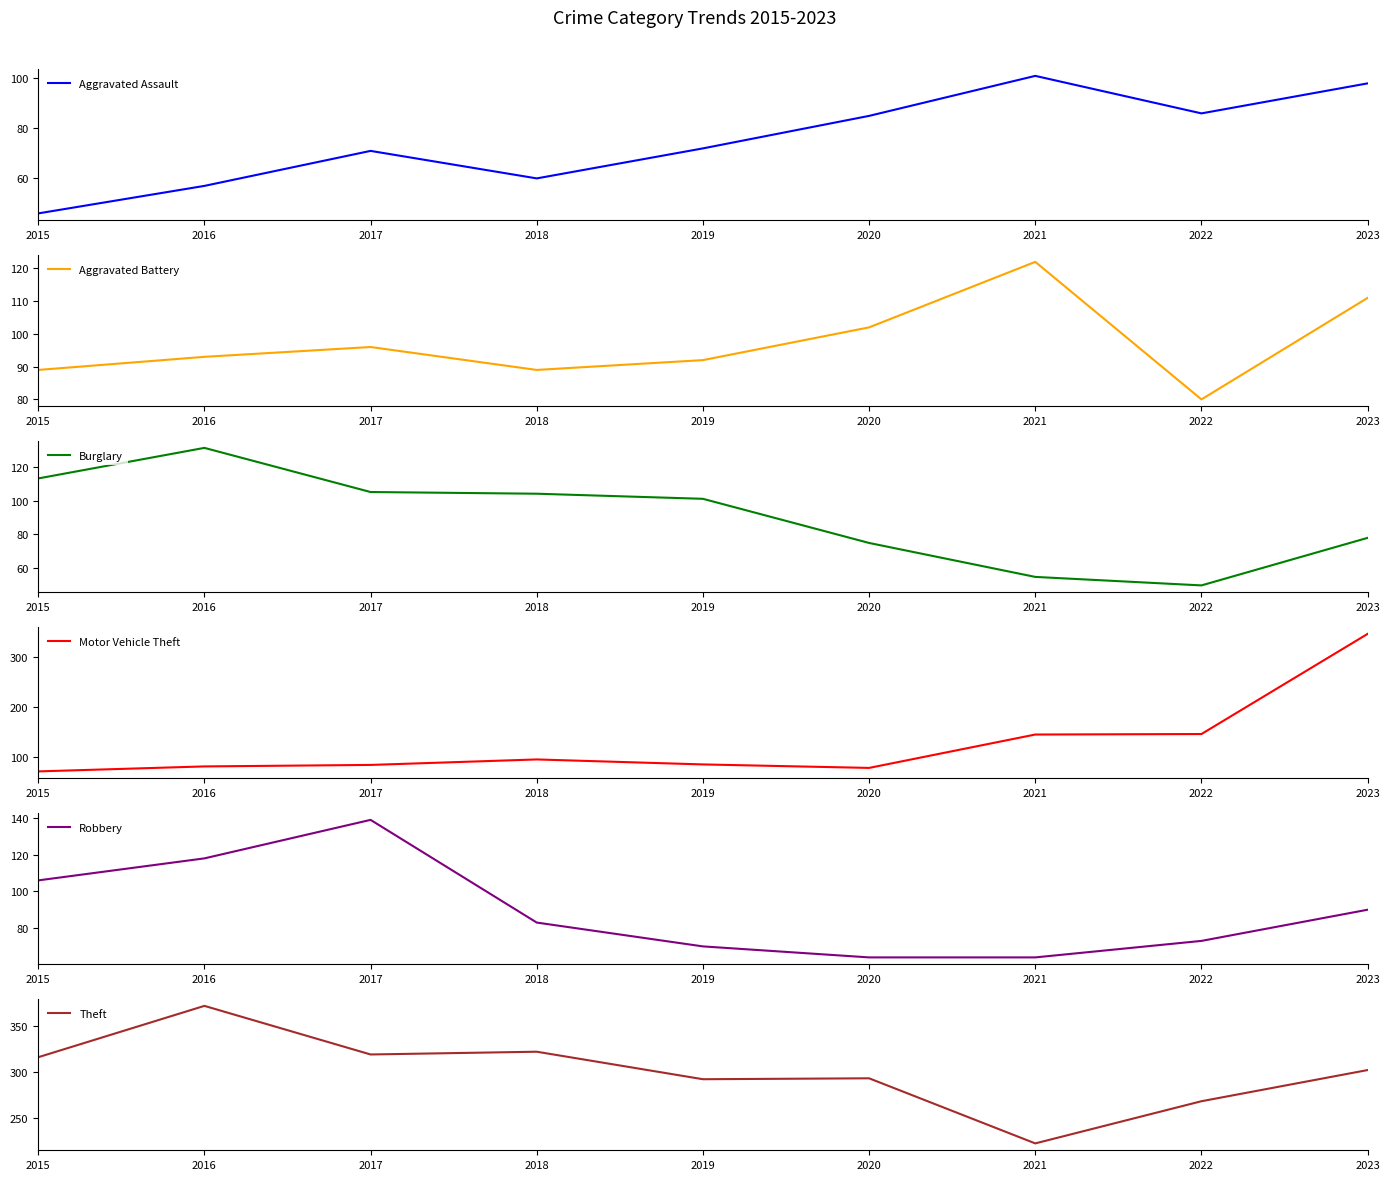

Reading right to left, what are all the values shown in this chart?

Aggravated Assault: 98	86	101	85	72	60	71	57	46
Aggravated Battery: 111	80	122	102	92	89	96	93	89
Burglary: 78	50	55	75	101	104	105	131	113
Motor Vehicle Theft: 347	146	145	78	85	95	84	81	71
Robbery: 90	73	64	64	70	83	139	118	106
Theft: 302	268	222	293	292	322	319	372	316